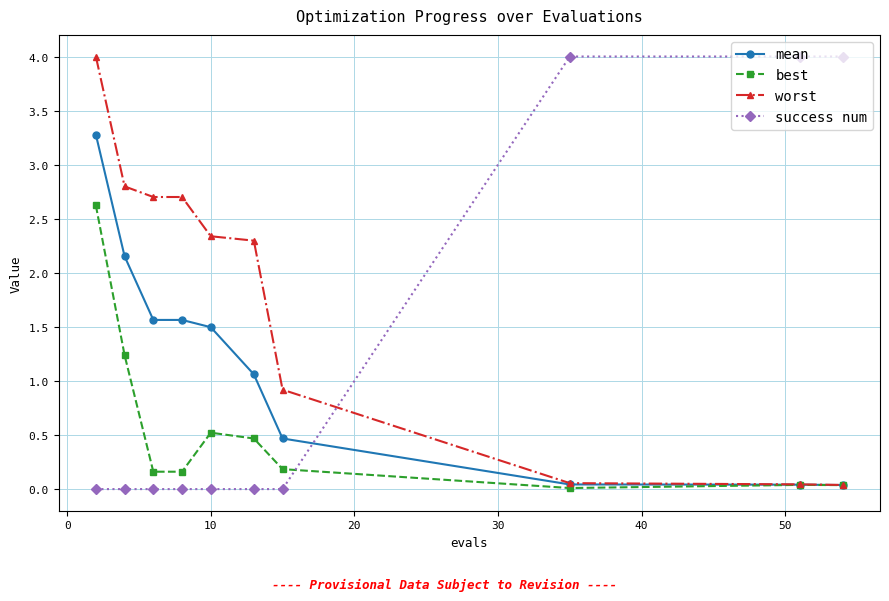

True or false: mean has more than 1 interior local peaks.

False